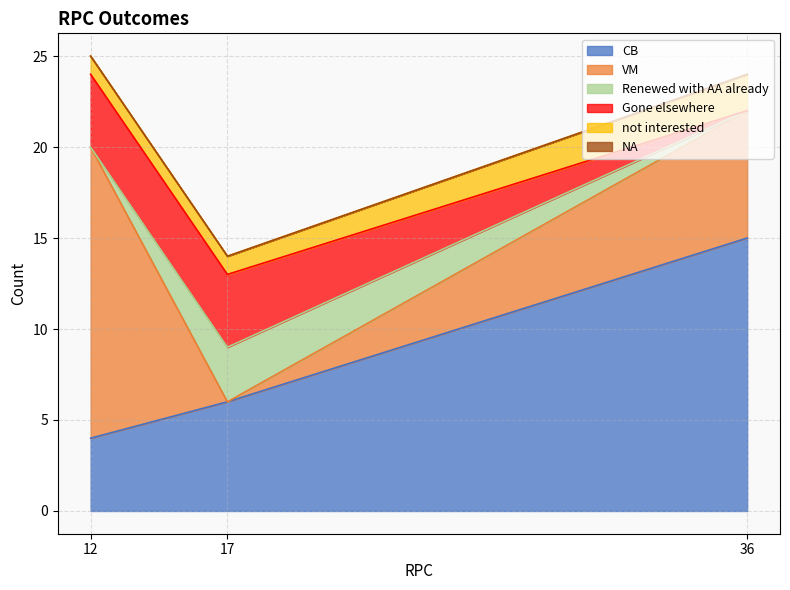

Which has a higher value, 17 or 12?

17